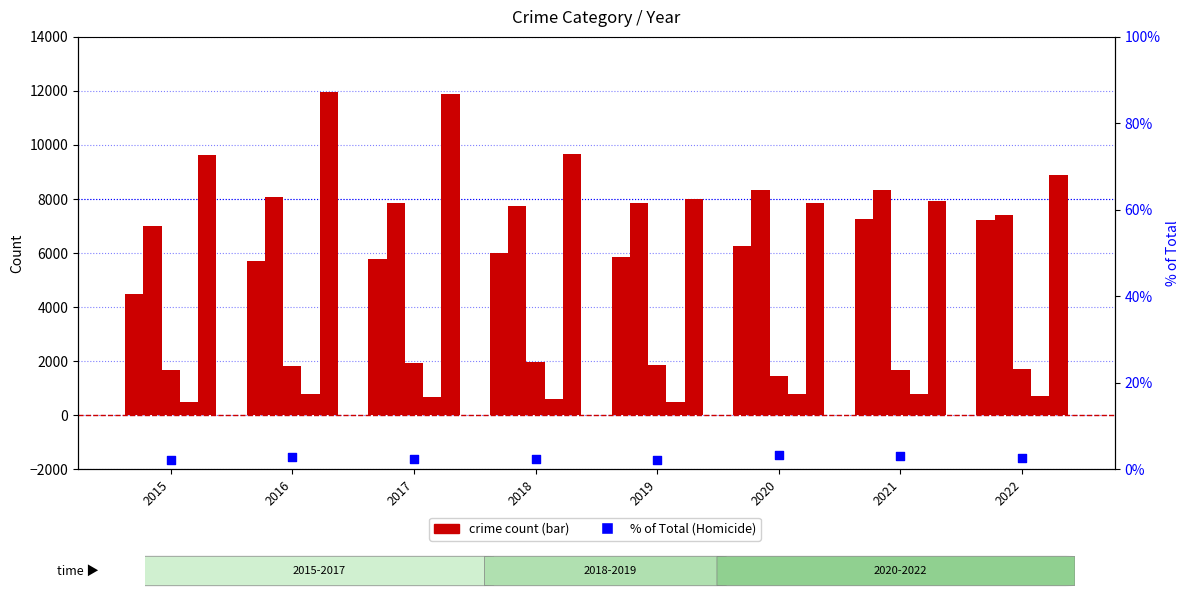

Which series contains the lowest Y value?

% of Total (Homicide)